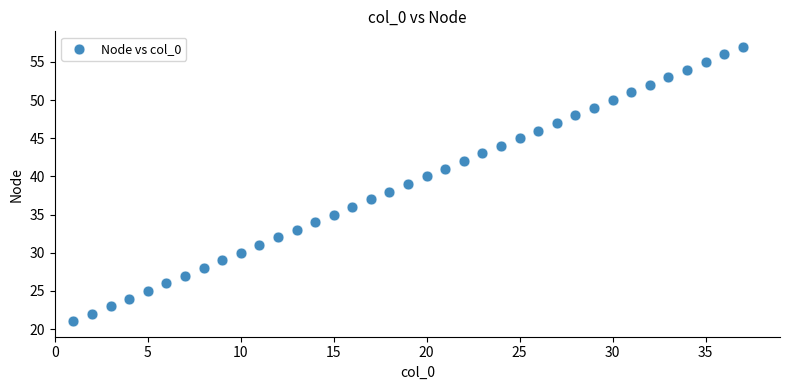

What is the range of X values (max minus min)?

36